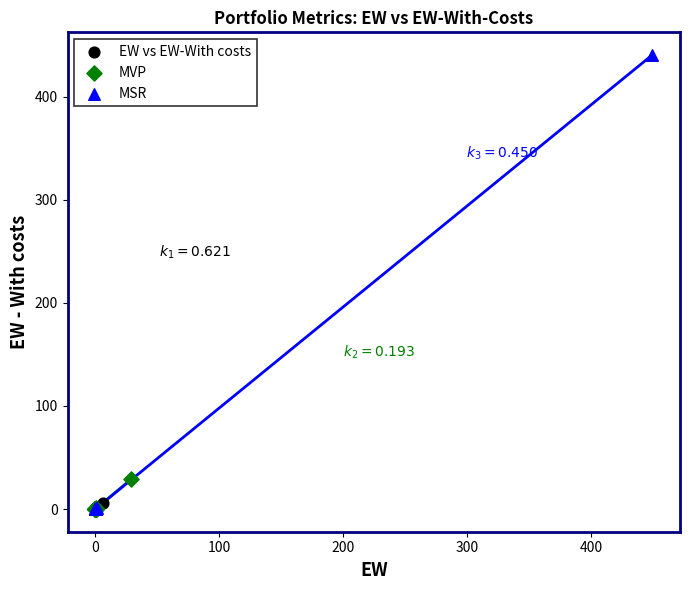

Which series has the largest Y range (max minus min)?

MSR